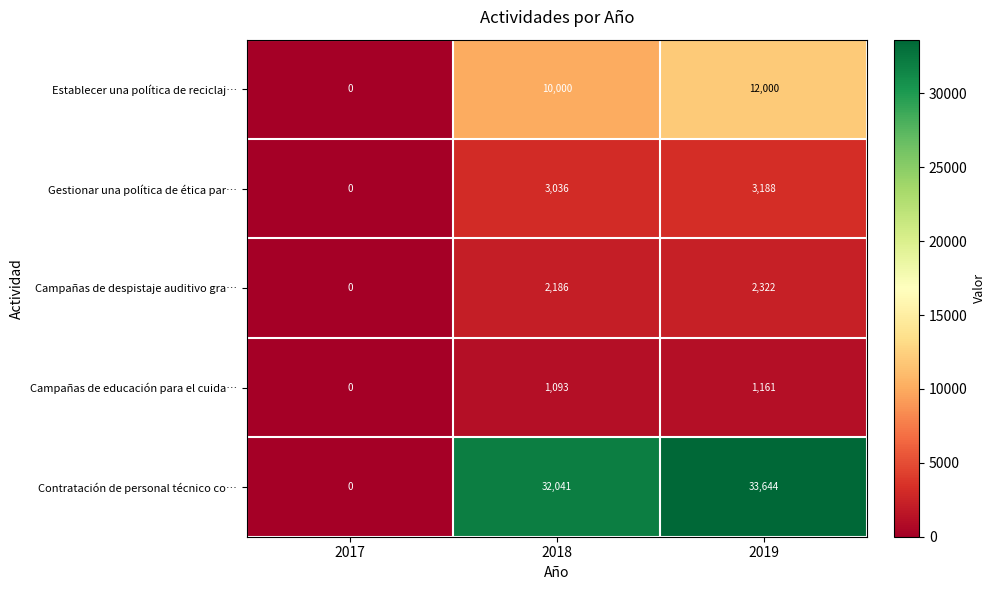

At how many categories does at least one series exceed 22108?

2